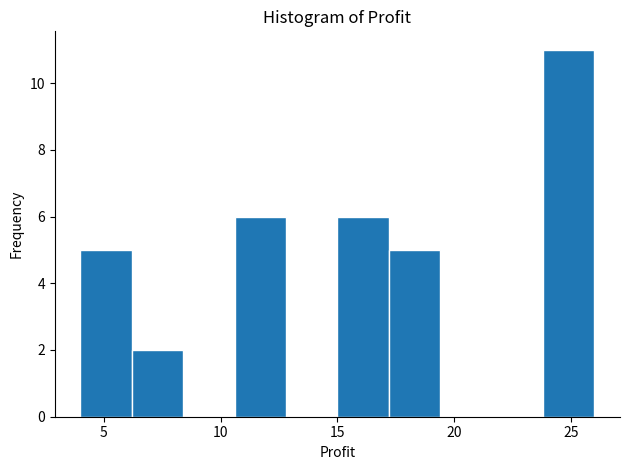

Reading left to right, list every bar in this chart as the range it spans on the x-axis followed by its height. Neither the bar edges nor the heights are printed on the chart, so give them approximately, as read against the axes.

4.0 to 6.2: 5
6.2 to 8.4: 2
8.4 to 10.6: 0
10.6 to 12.8: 6
12.8 to 15.0: 0
15.0 to 17.2: 6
17.2 to 19.4: 5
19.4 to 21.6: 0
21.6 to 23.8: 0
23.8 to 26.0: 11